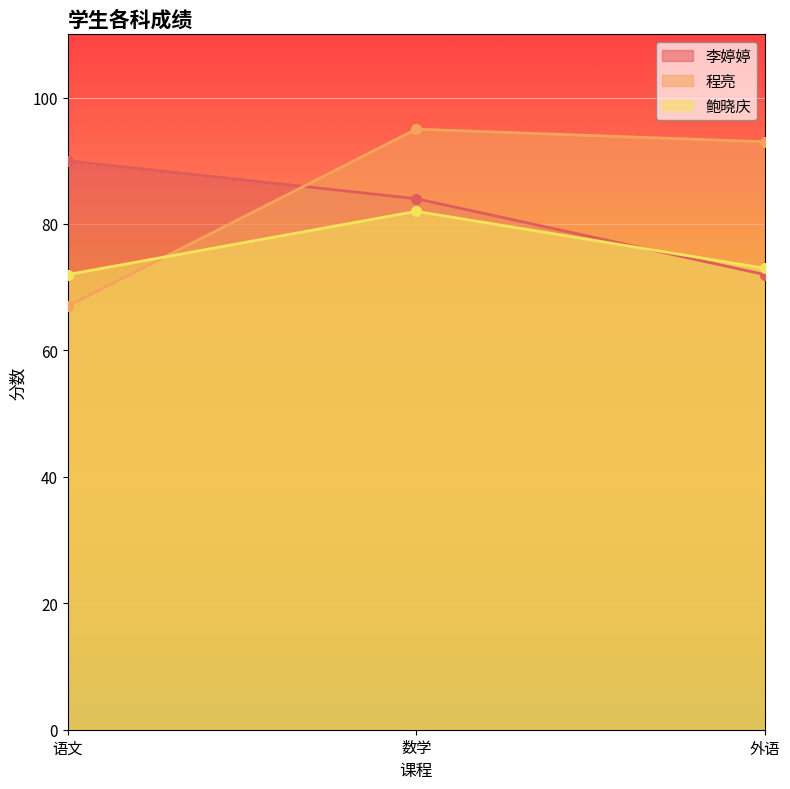

What position from the right is 外语?

1